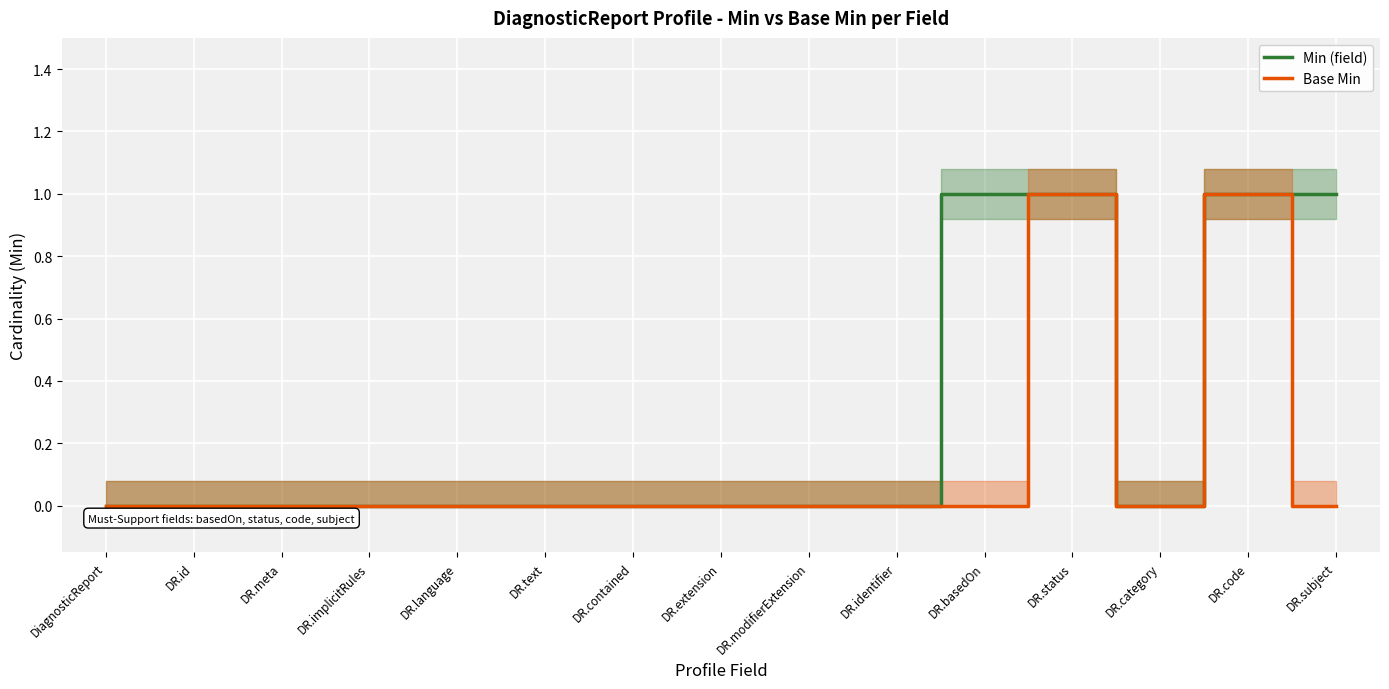

List the series in order of their peak value, highest first.

Min (field), Base Min